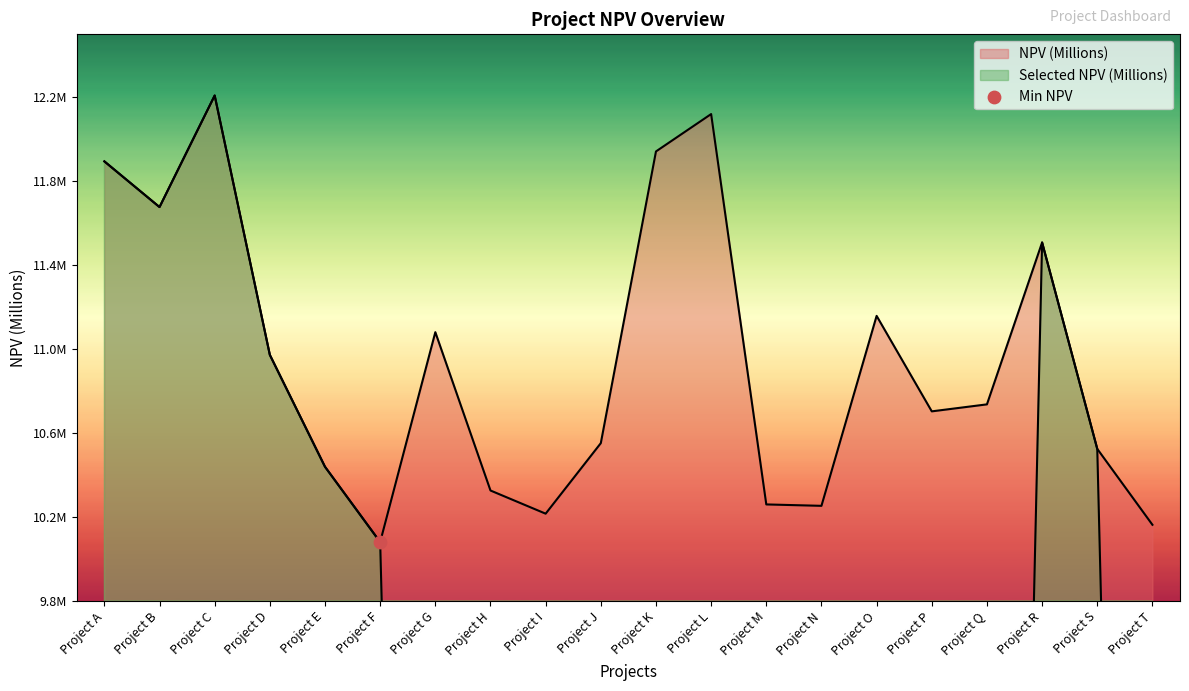

At how many categories does at least one series exceed 0?

20